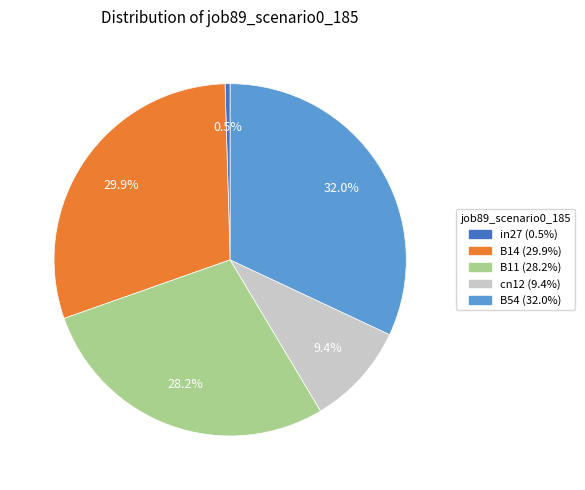

Which has a higher value, B54 or B11?

B54